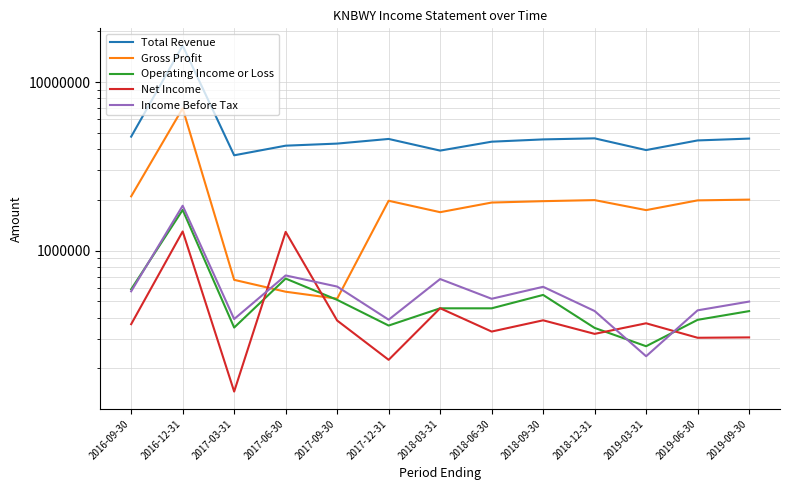

How many lines are shown in the chart?

5